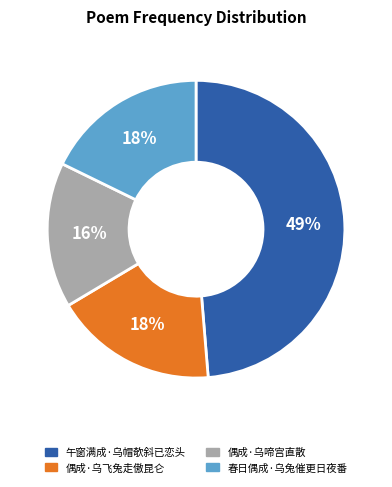

Do 偶成·乌飞兔走傲昆仑 and 午窗满成·乌帽欹斜已恋头 together represent more than half of the pie?

Yes